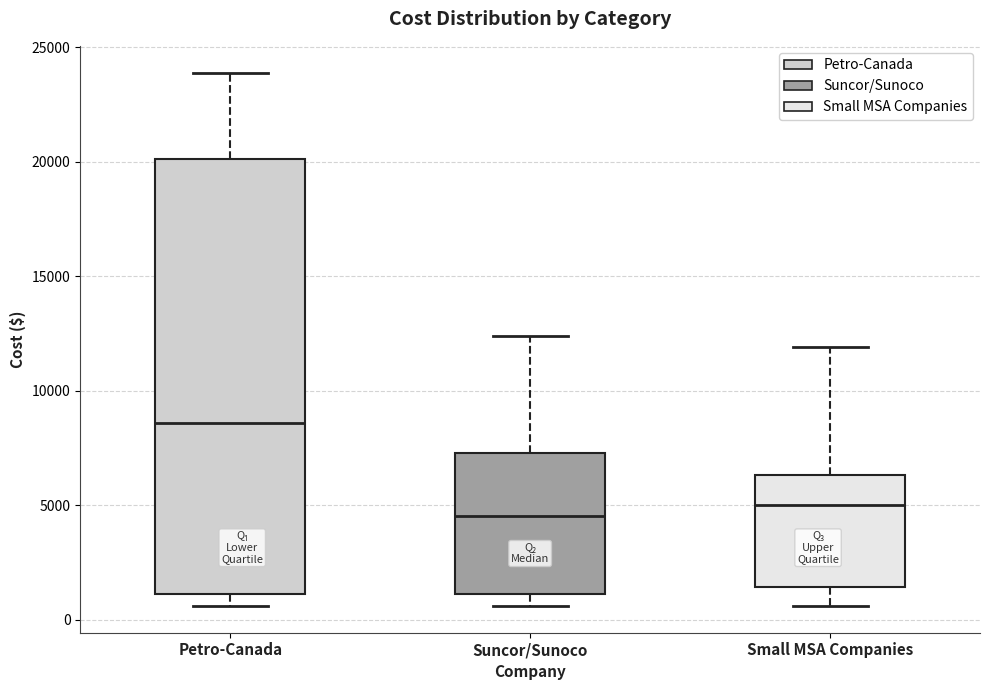

Which box's median line is the highest?

Petro-Canada